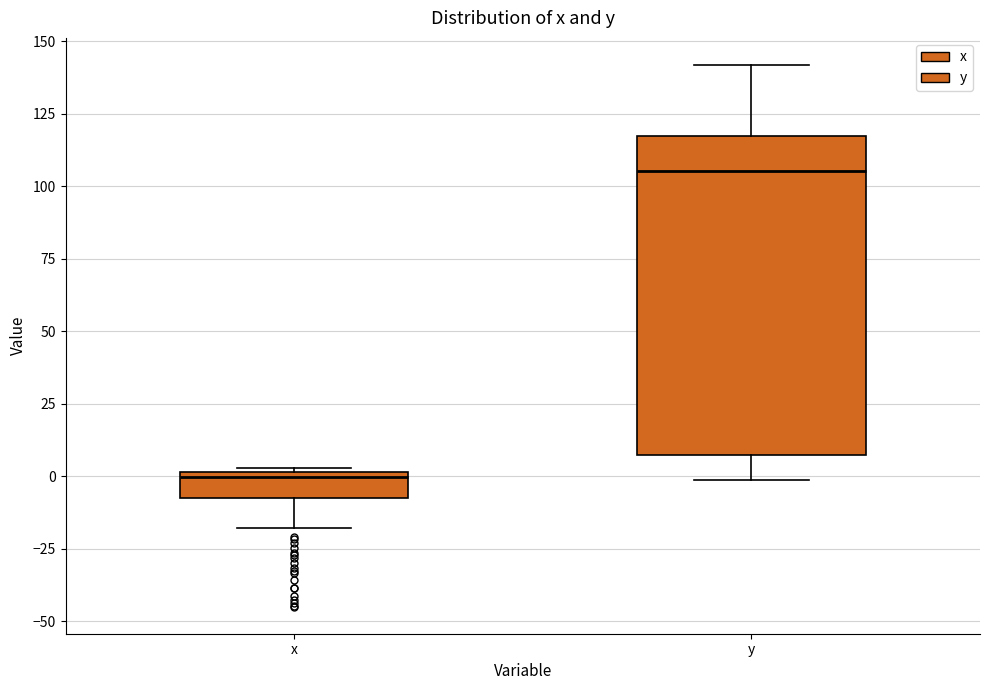

Reading left to right, transcribe this box plot: for each box, give where its median line is, the range the box spans, and where its two whiskers end, as read against the y-axis. The values are not printed on the chart, so give them approximately, as read against the axis.

x: median 0, box -5 to 0, whiskers -20 to 5
y: median 105, box 5 to 120, whiskers 0 to 140